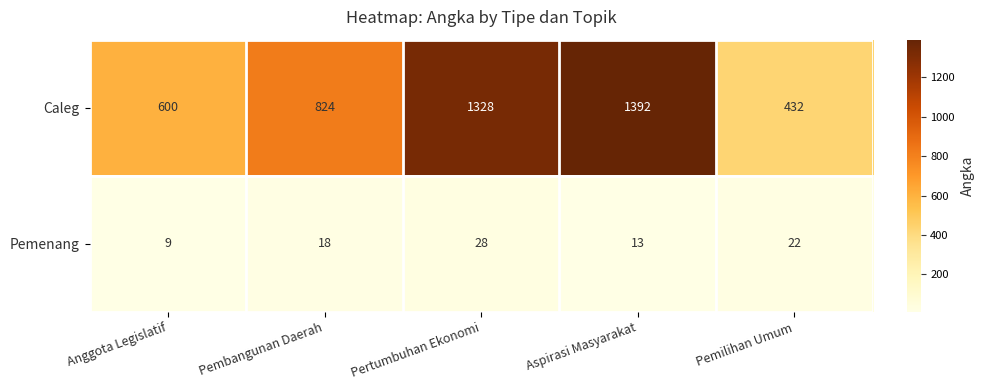

Which series has the widest spread of values?

Caleg